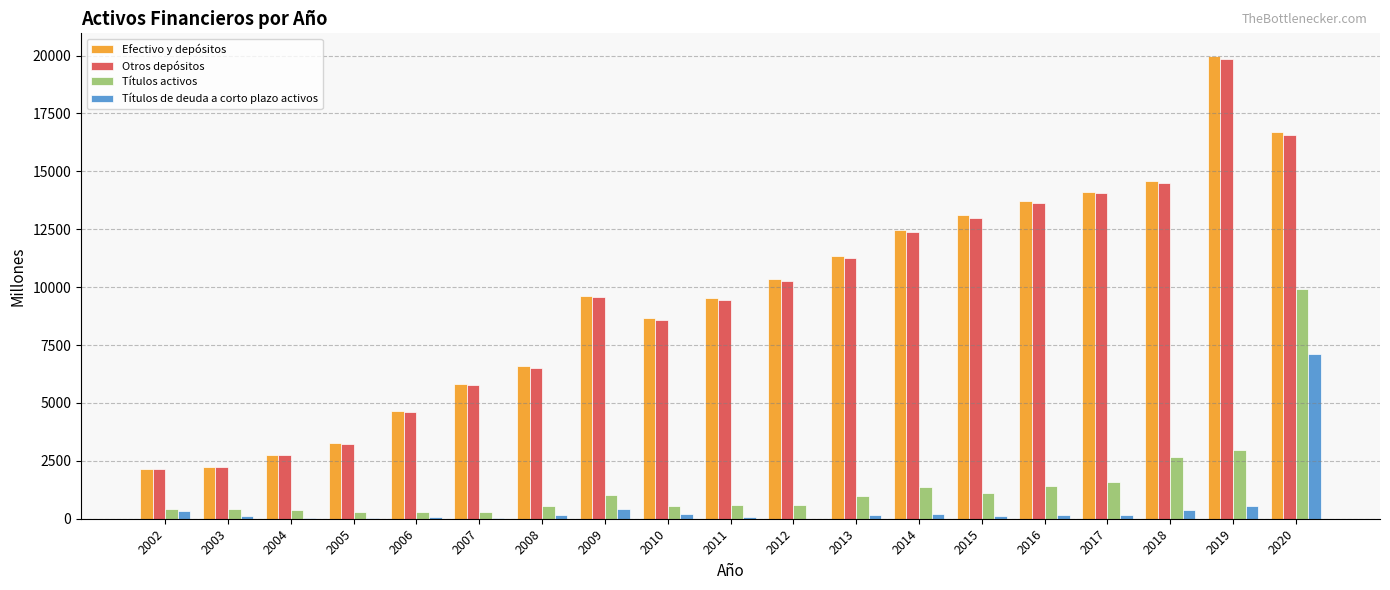

What are all the series names shown in the legend?

Efectivo y depósitos, Otros depósitos, Títulos activos, Títulos de deuda a corto plazo activos